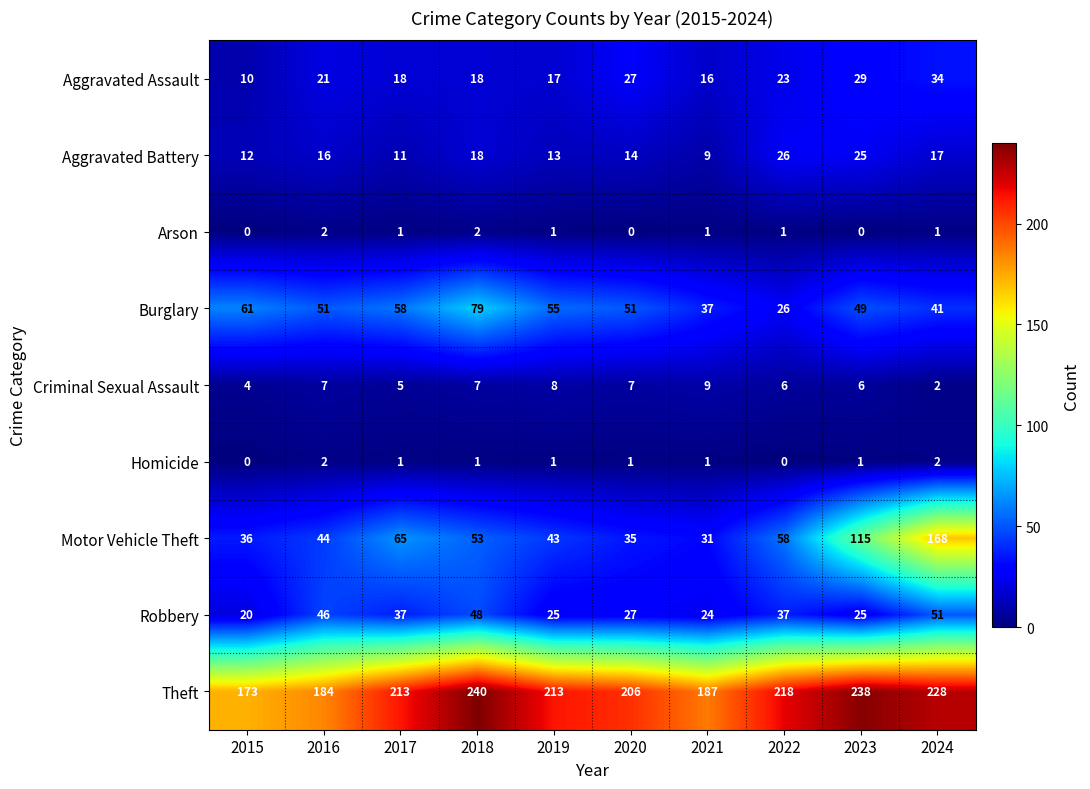

What is the difference between the highest and lowest values at 2016?

182